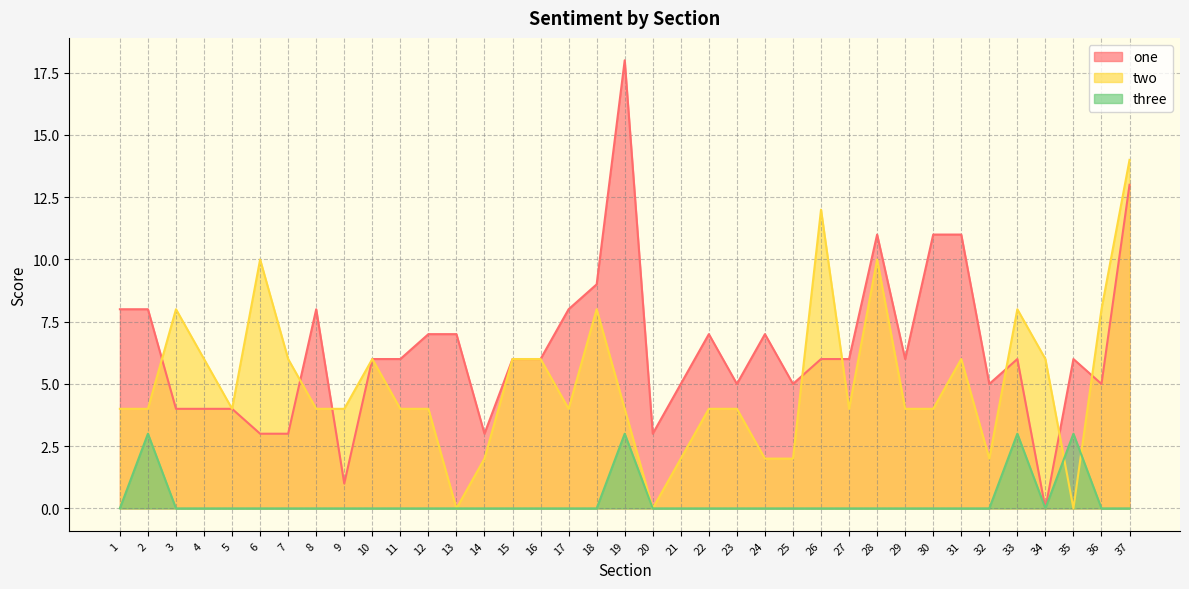

What is the value of the one point at the 4th from the left?

4